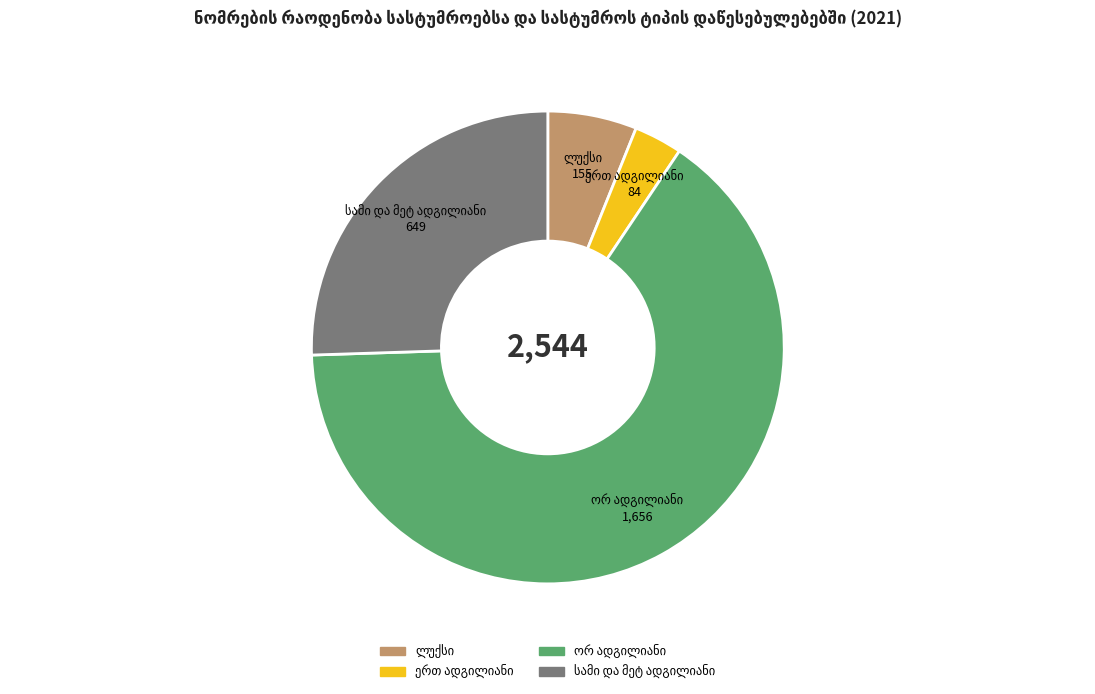

Is there any slice that represents more than half of the pie?

Yes